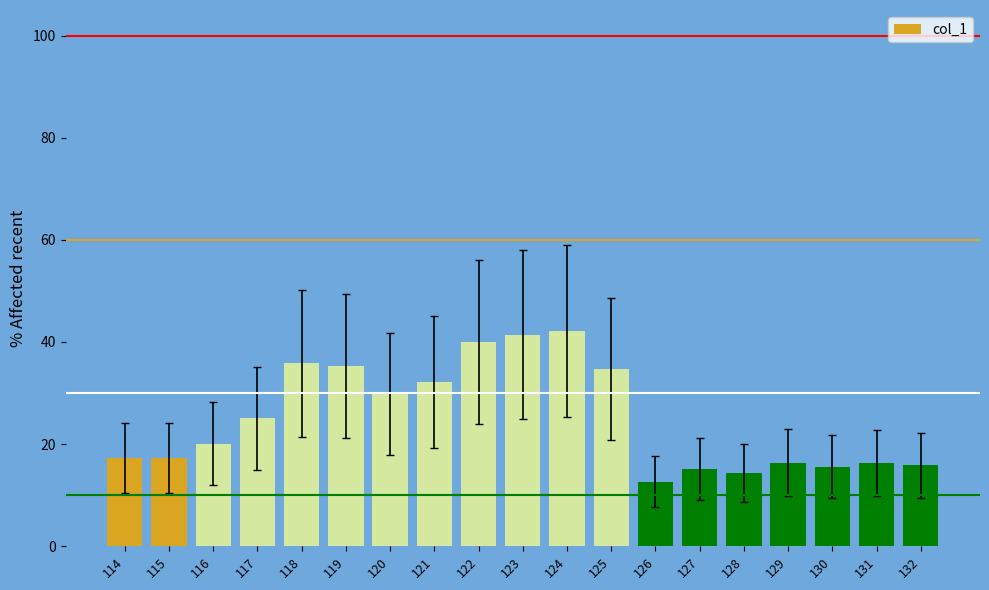

What is the minimum value shown in the chart?

12.7